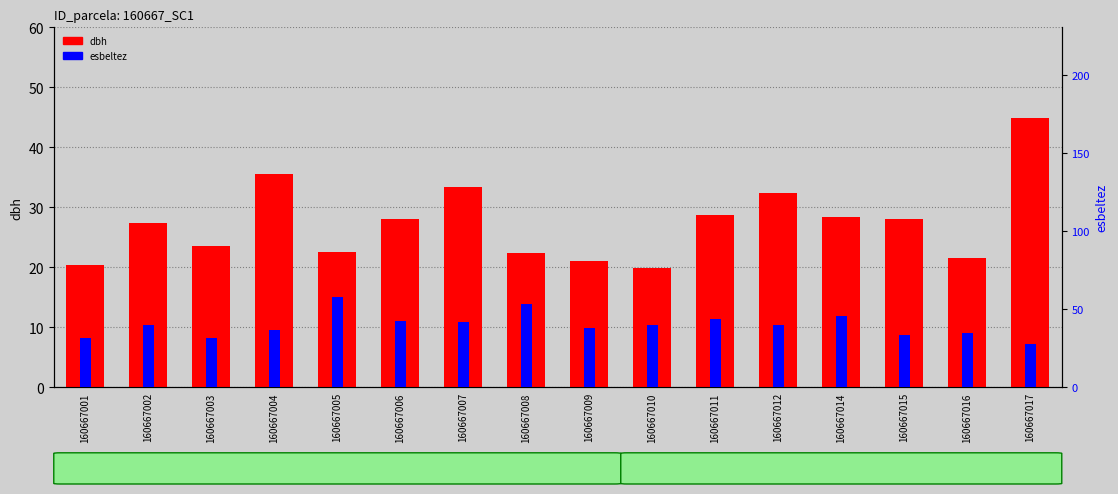

How many groups of bars are there?

16